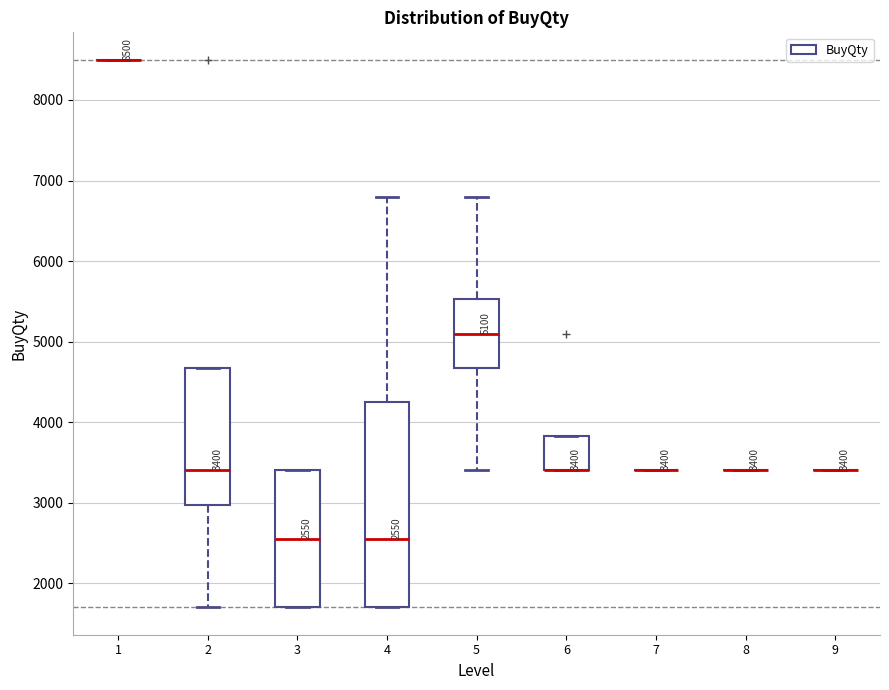

Which box is the tallest, from its lower edge to its upper edge?

4